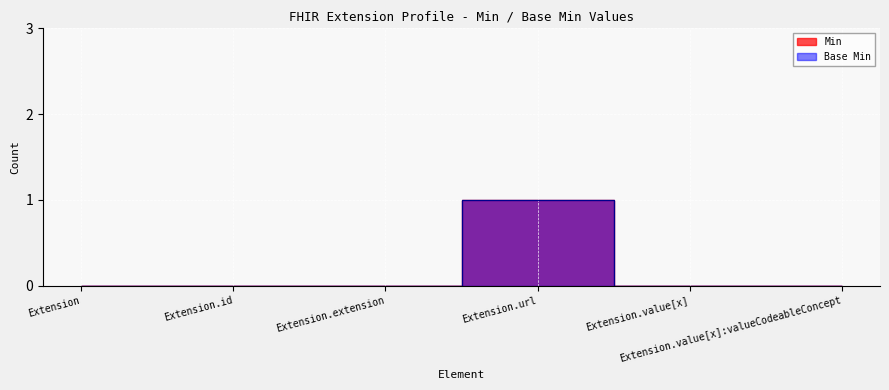

Reading left to right, what are all the values shown in this chart?

Min: 0	0	0	1	0	0
Base Min: 0	0	0	1	0	0